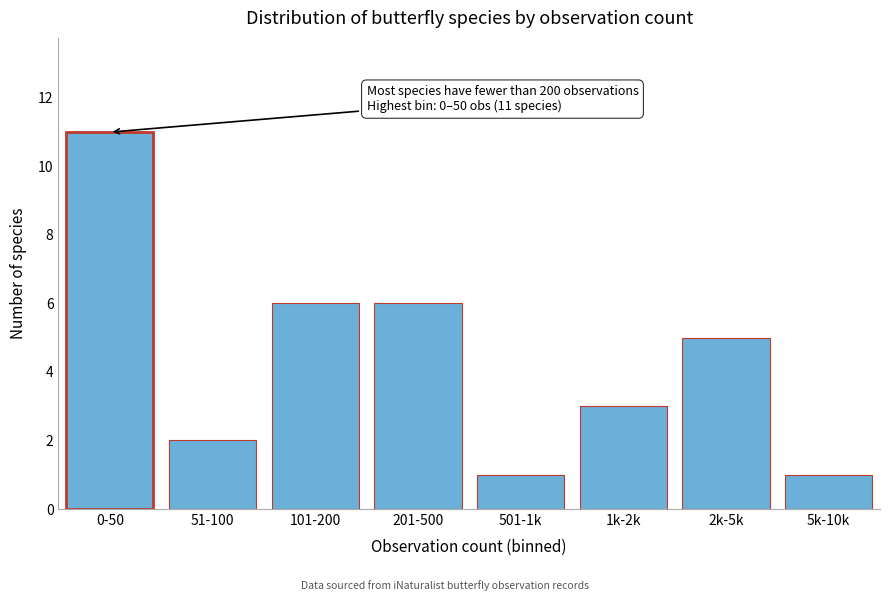

Reading right to left, what are all the values shown in this chart?

1	5	3	1	6	6	2	11